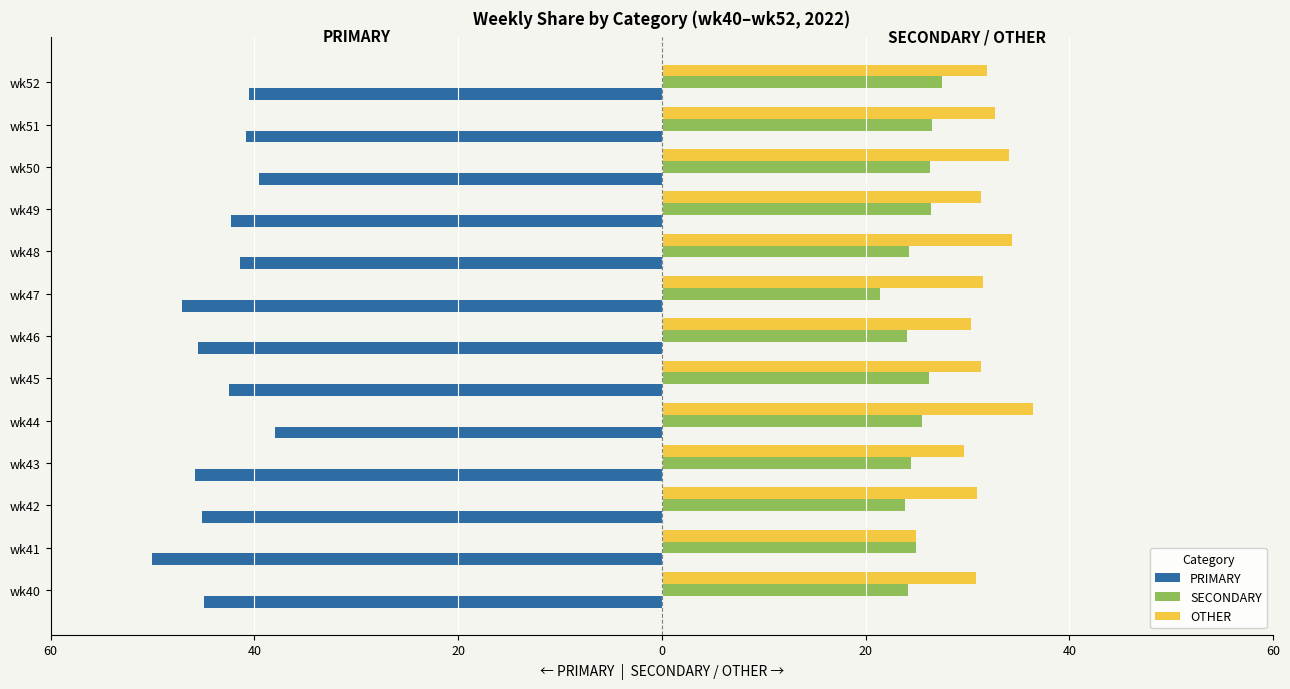

What are all the series names shown in the legend?

PRIMARY, SECONDARY, OTHER